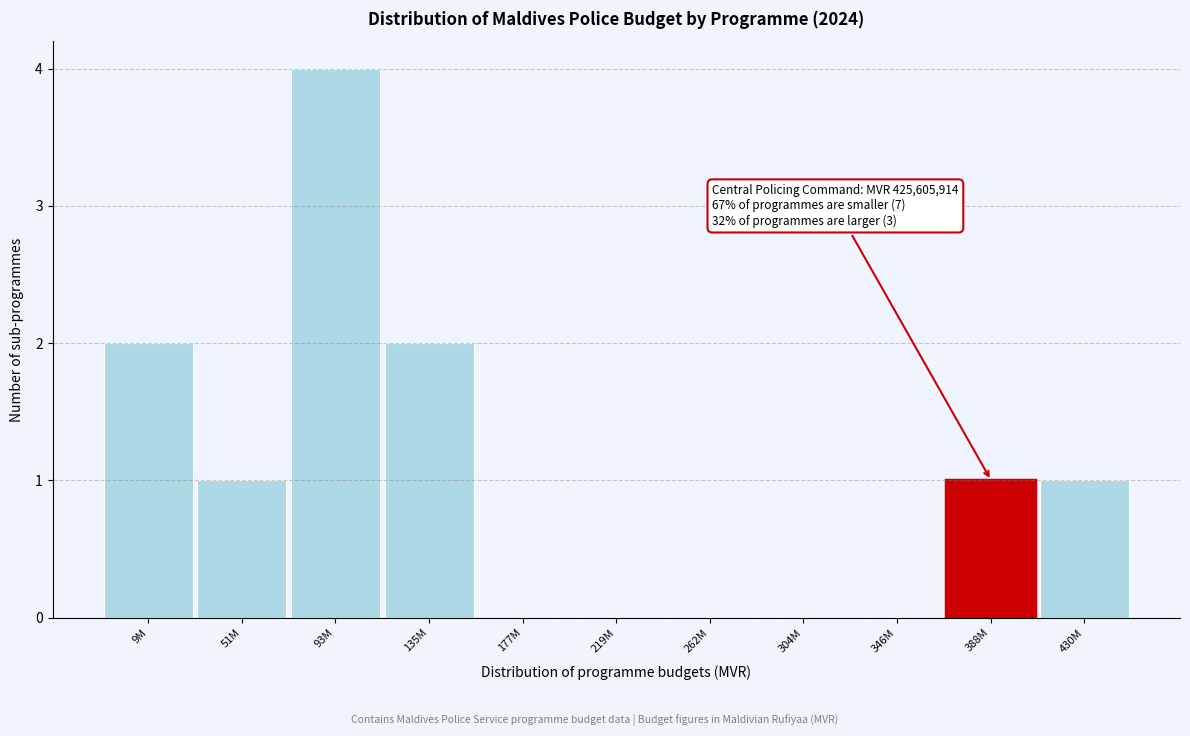

Reading left to right, transcribe all the data shown in this chart.

9M=2	51M=1	93M=4	135M=2	177M=0	219M=0	262M=0	304M=0	346M=0	388M=1	430M=1